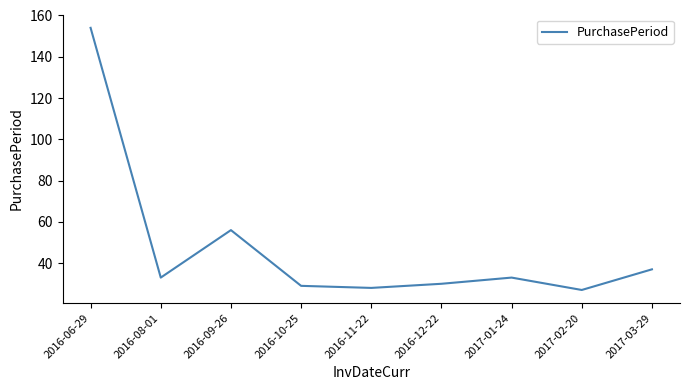

What value does the data have at 2016-12-22?

30